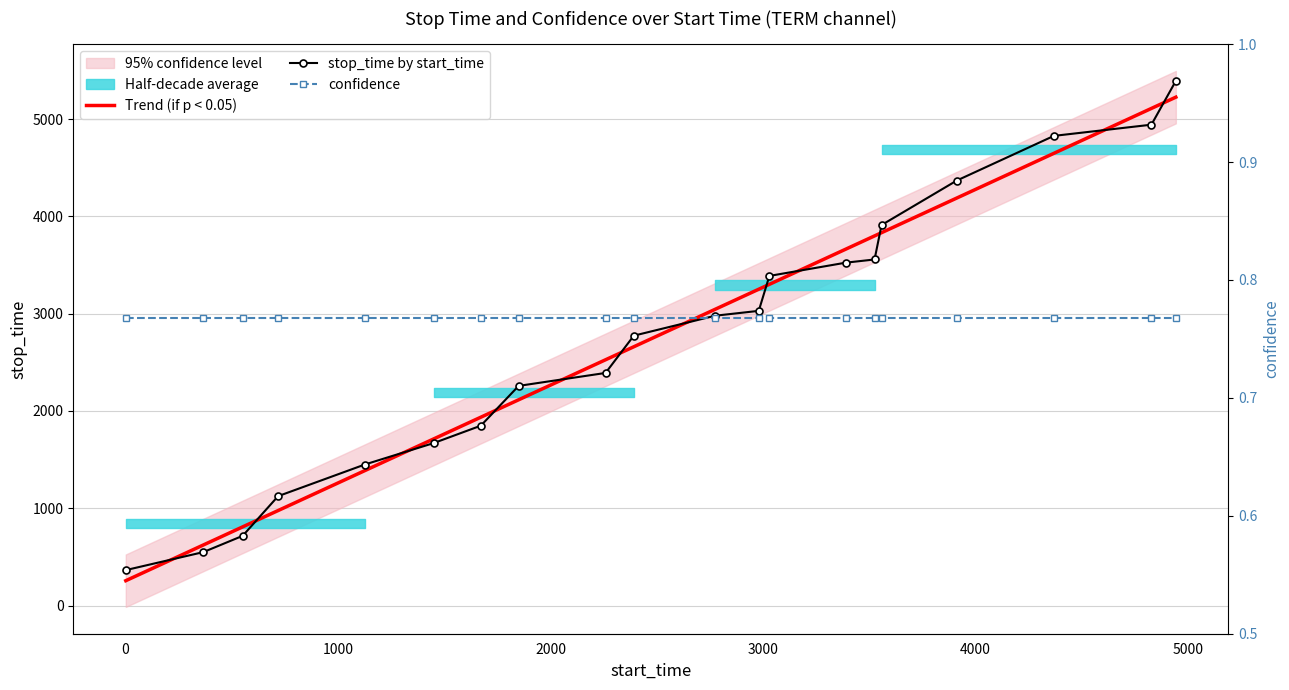

Which series ends up on top after the final intersection of stop_time by start_time and Trend (if p < 0.05)?

stop_time by start_time